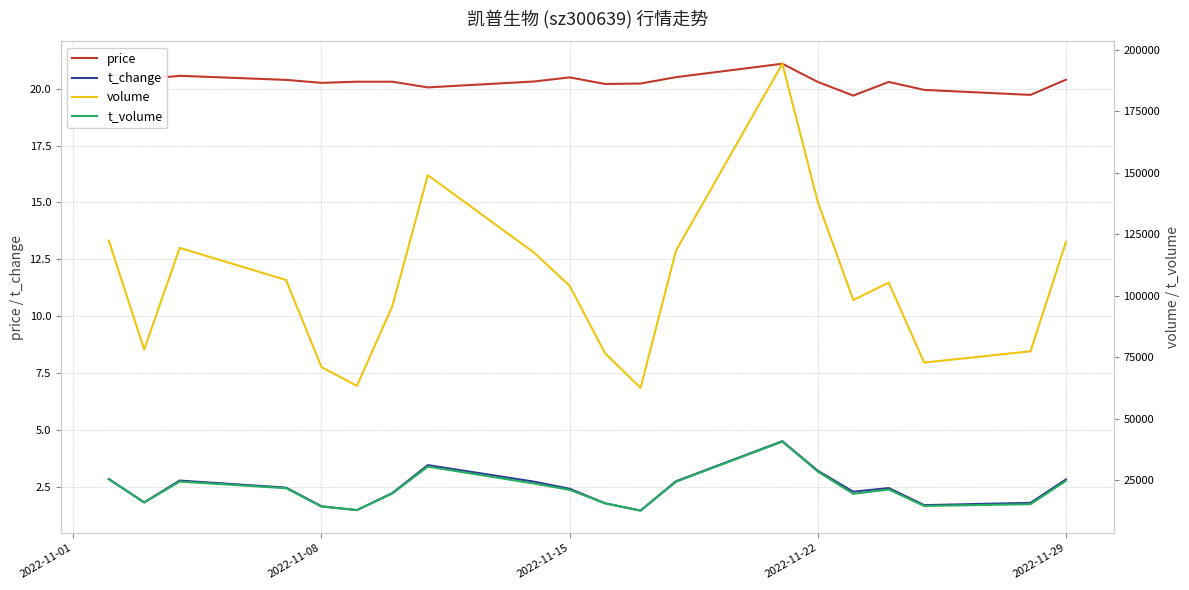

What is the difference between the maximum and second lowest values in the volume series?

130968.0